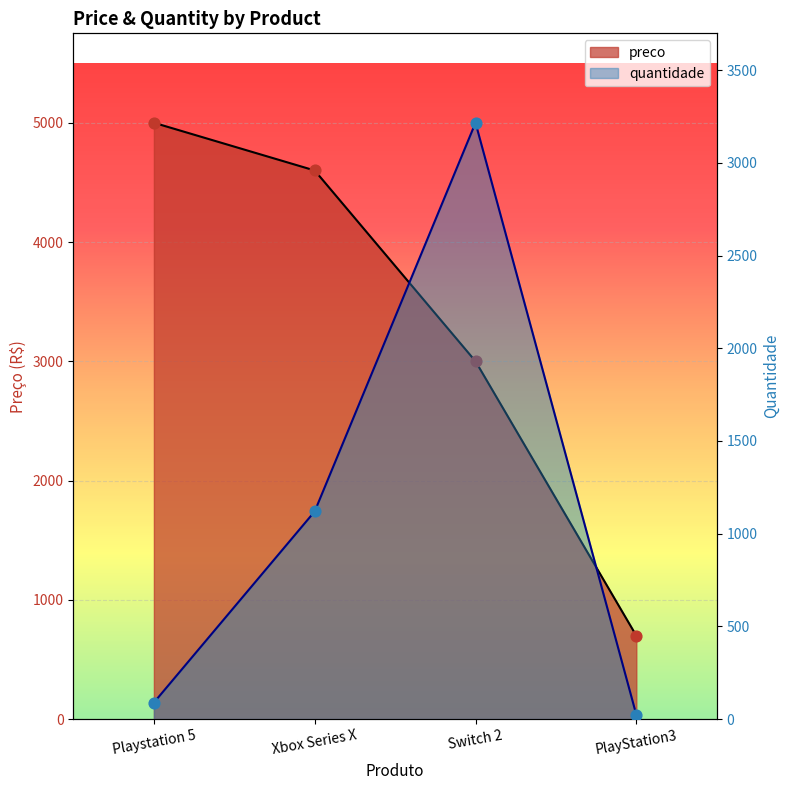

At which category is the sum across all series the highest?

Switch 2